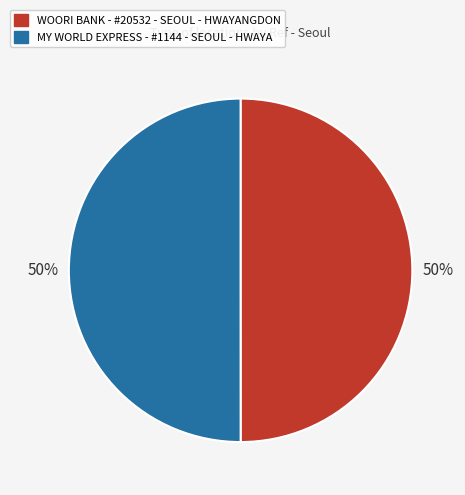

Approximately how many times larger is the value at MY WORLD EXPRESS - #1144 - SEOUL - HWAYA compared to WOORI BANK - #20532 - SEOUL - HWAYANGDON?

1.0